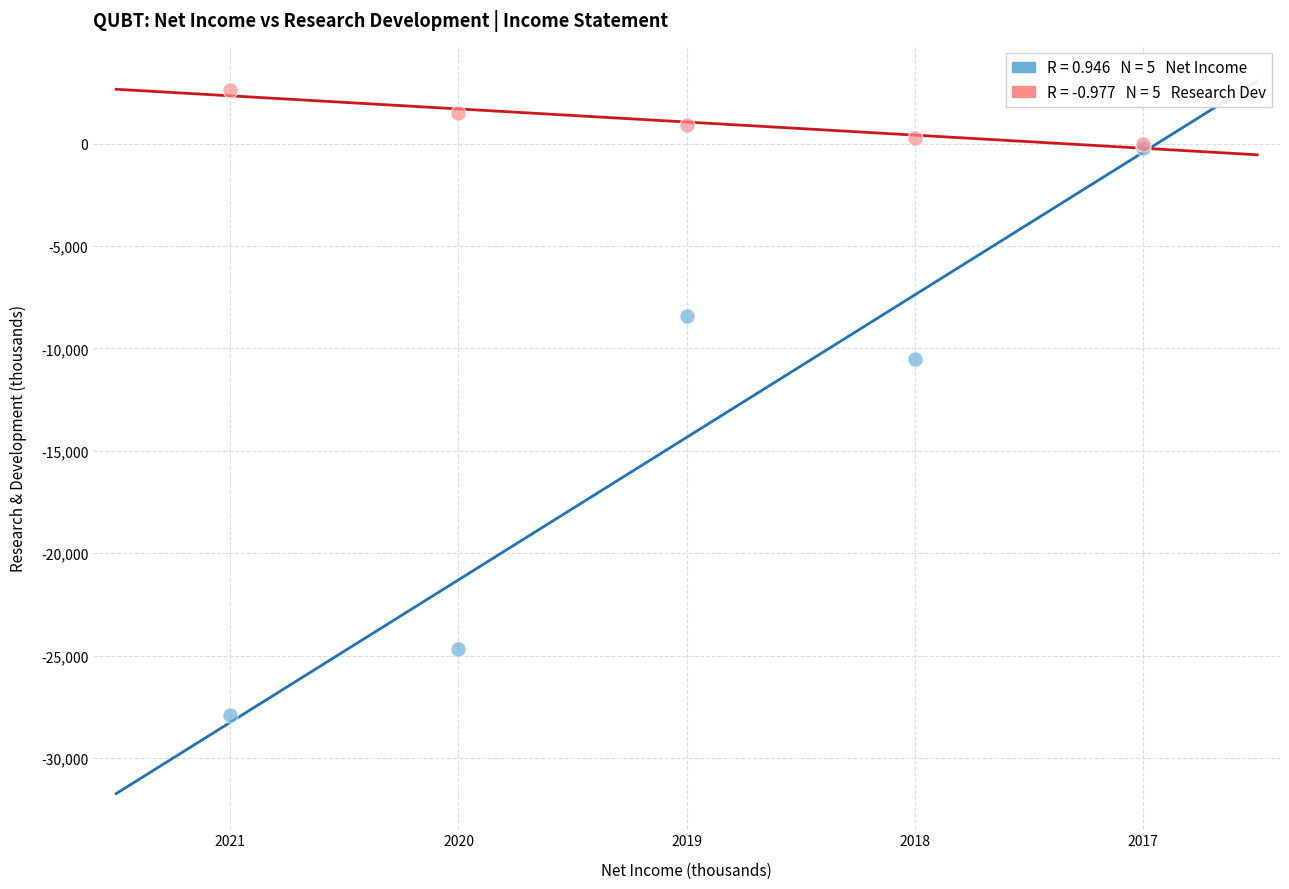

Across all series, what Y value is closest to -12650?

-10500